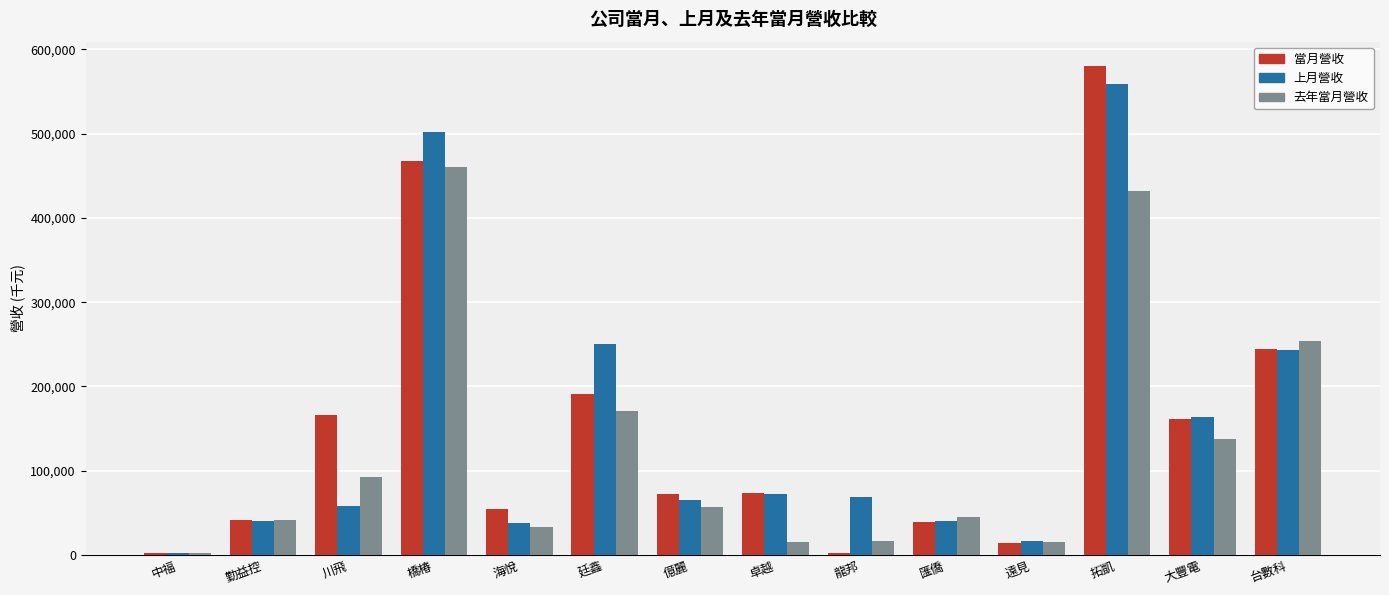

What is the average value of the 上月營收 series?

151333